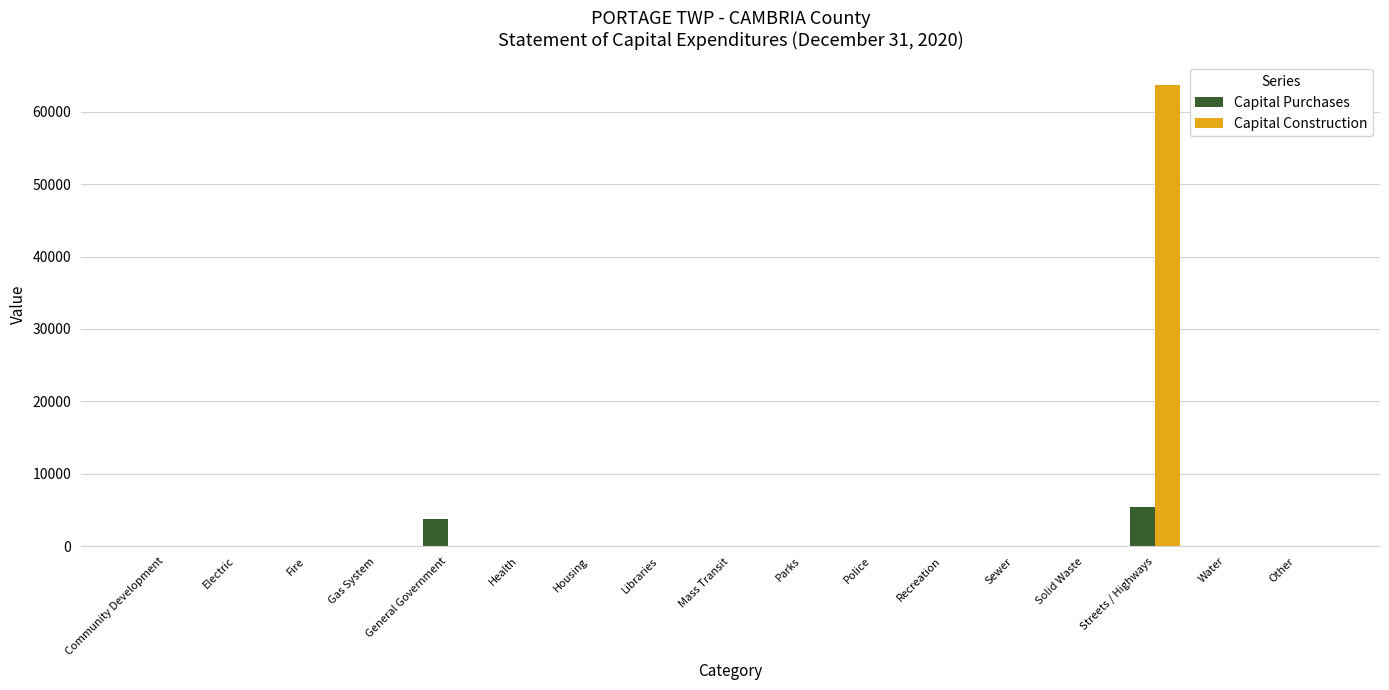

At which label is Capital Purchases closest to 2700?

General Government